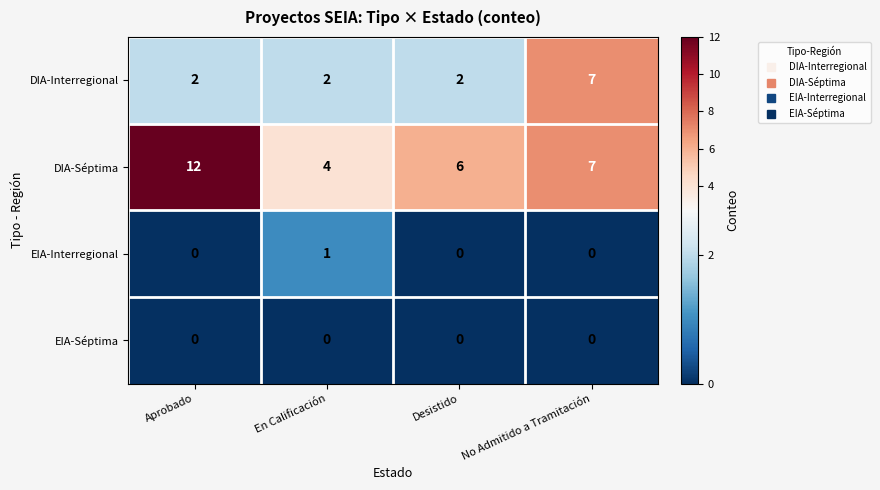

Is the value of EIA-Interregional at Aprobado greater than the value of DIA-Interregional at Aprobado?

No